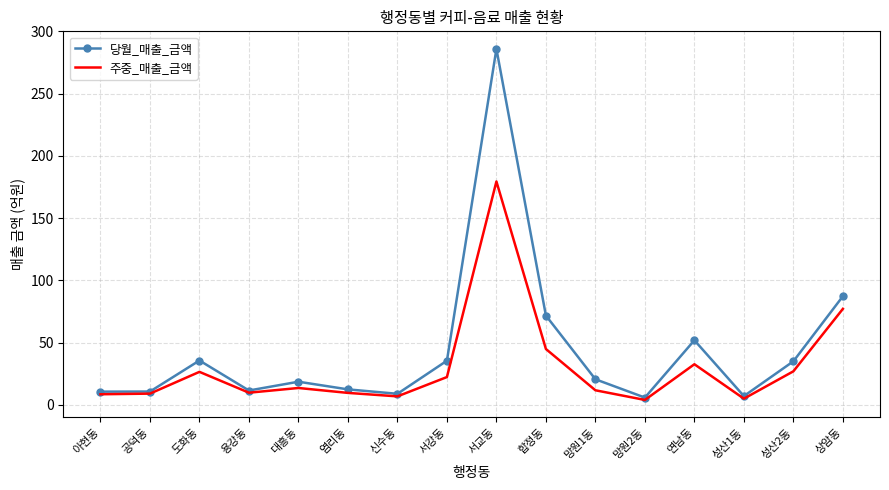

What is the maximum value shown in the chart?

285.9